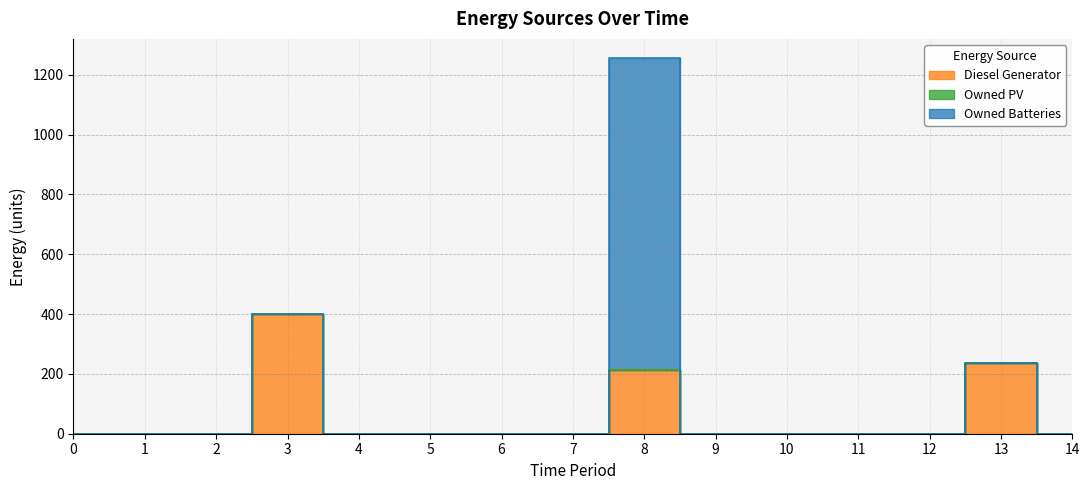

Reading left to right, extract all data points from this chart.

Diesel Generator: 0=0	1=0	2=0	3=400	4=0	5=0	6=0	7=0	8=213	9=0	10=0	11=0	12=0	13=236	14=0
Owned PV: 0=0	1=0	2=0	3=0	4=0	5=0	6=0	7=0	8=0	9=0	10=0	11=0	12=0	13=0	14=0
Owned Batteries: 0=0	1=0	2=0	3=0	4=0	5=0	6=0	7=0	8=1044	9=0	10=0	11=0	12=0	13=0	14=0